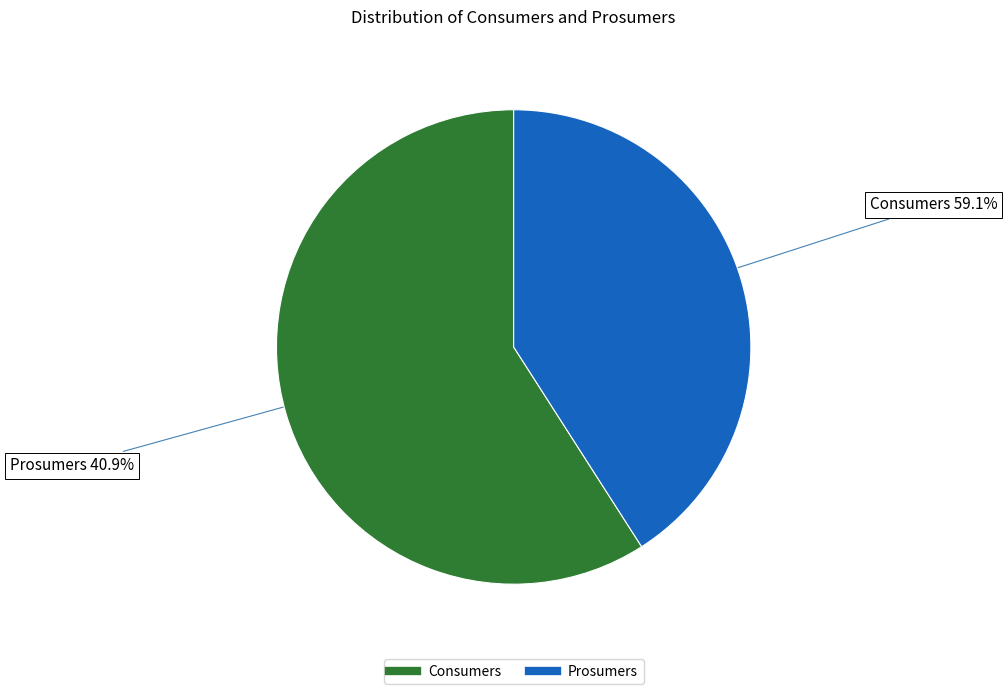

Which slice is the smallest?

Prosumers